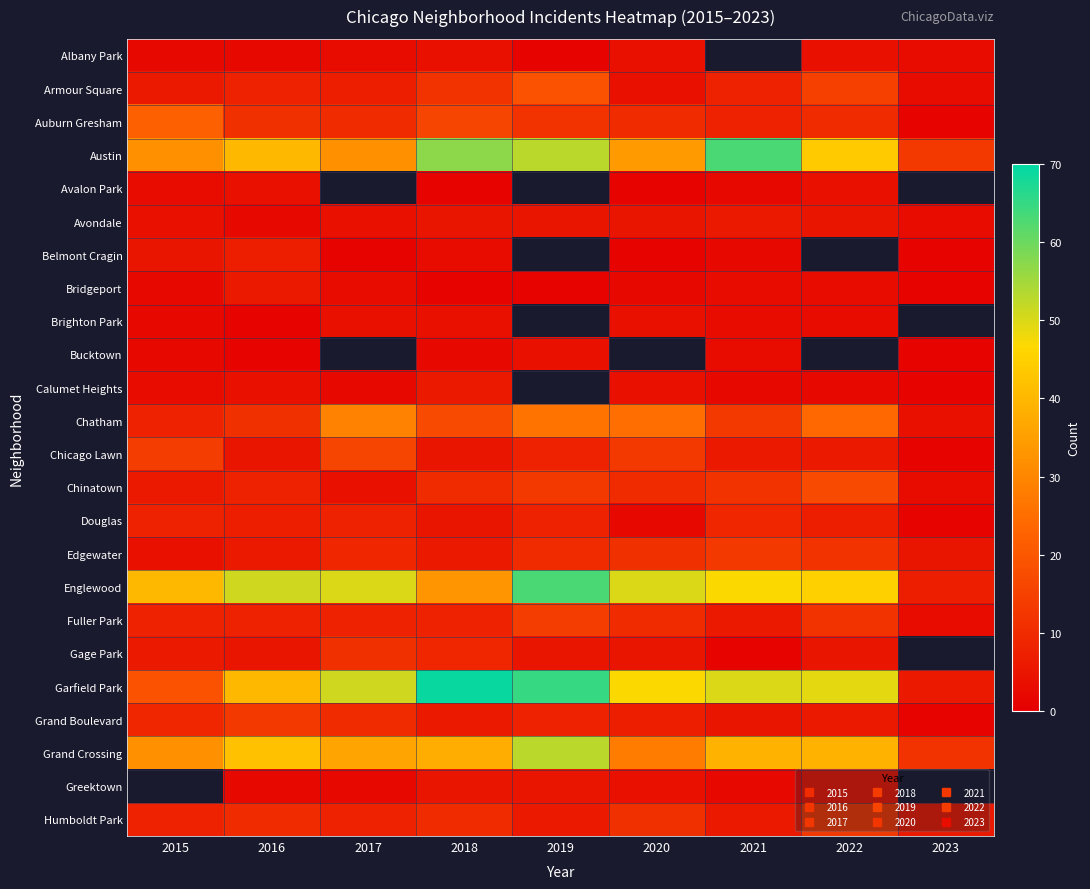

The value of Chicago Lawn at 2018 is 7.9. True or false?

False